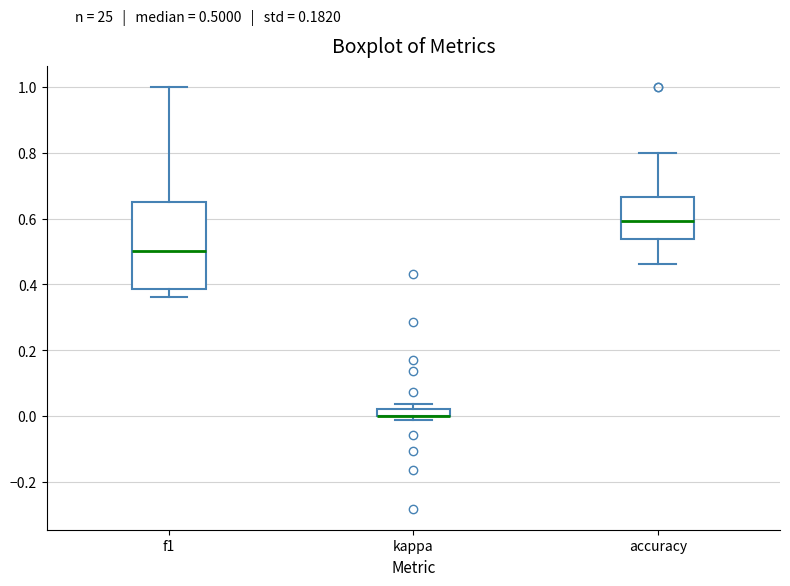

Comparing the boxes themselves (not the whiskers), which one is the tallest?

f1